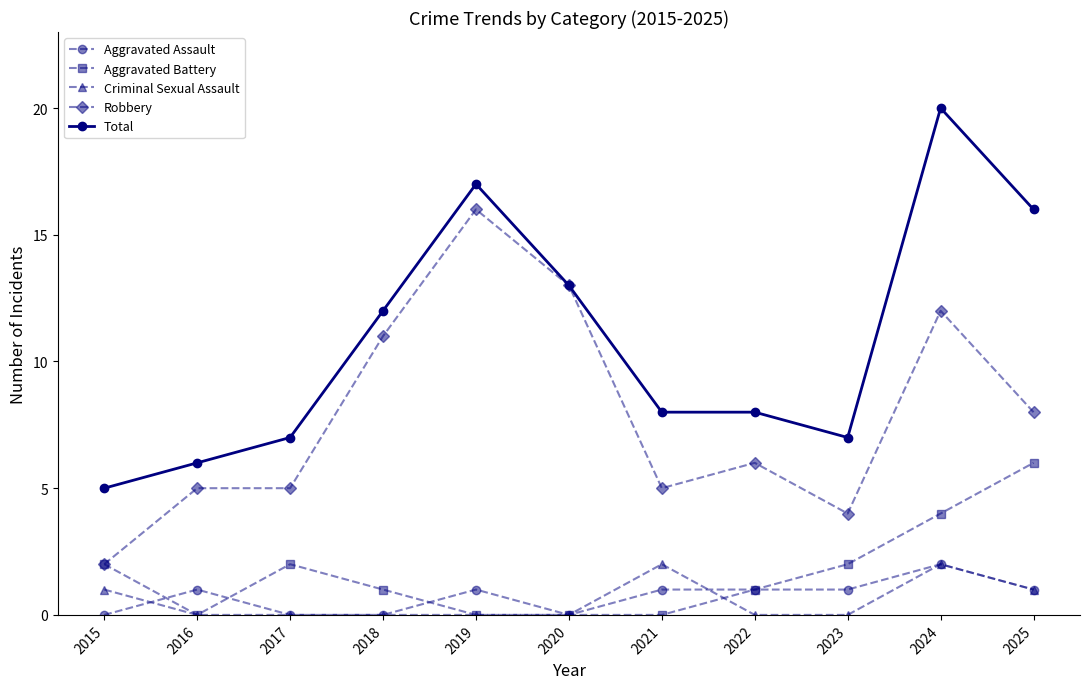

Which series has the widest spread of values?

Total